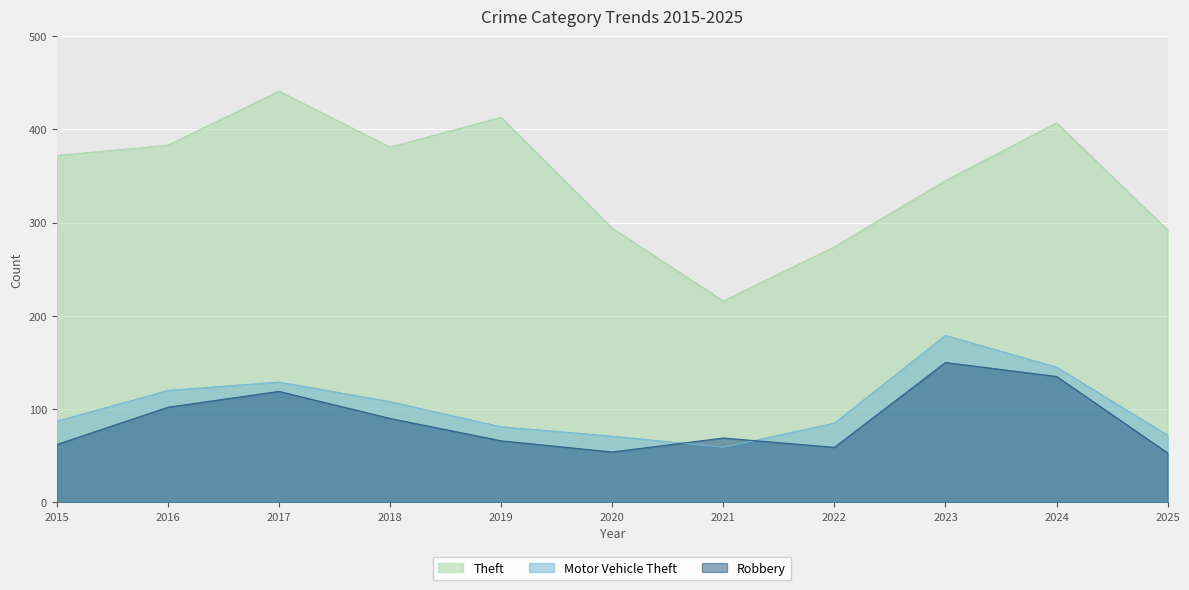

Reading left to right, transcribe all the data shown in this chart.

Theft: 372	383	441	381	413	294	216	274	345	407	292
Motor Vehicle Theft: 87	120	129	108	81	71	59	85	179	145	72
Robbery: 62	102	119	90	66	54	69	59	150	135	53